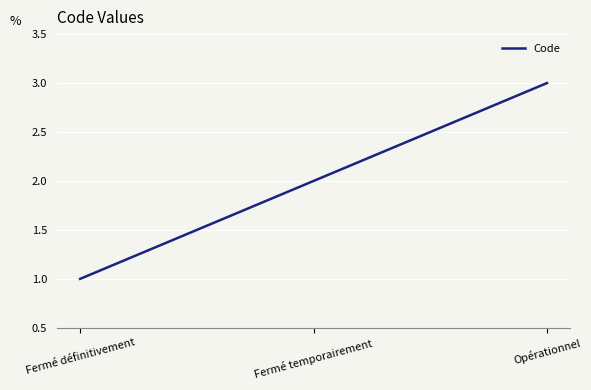

What is the minimum value shown in the chart?

1